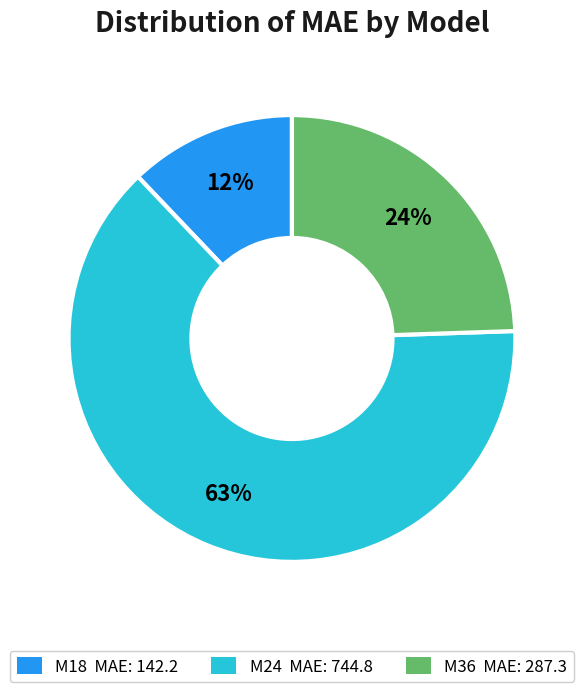

To the nearest percent, what is the average slice percentage?

33%